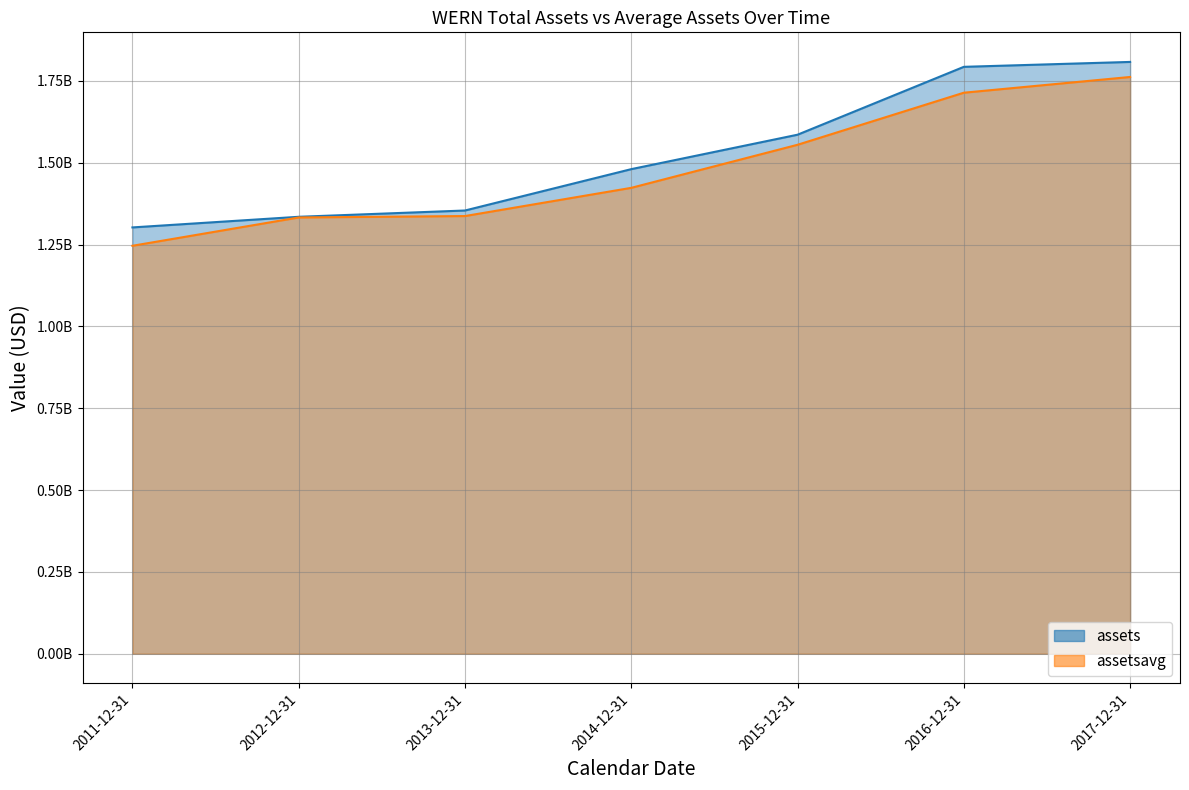

Does the chart display data point markers on the line(s)?

No